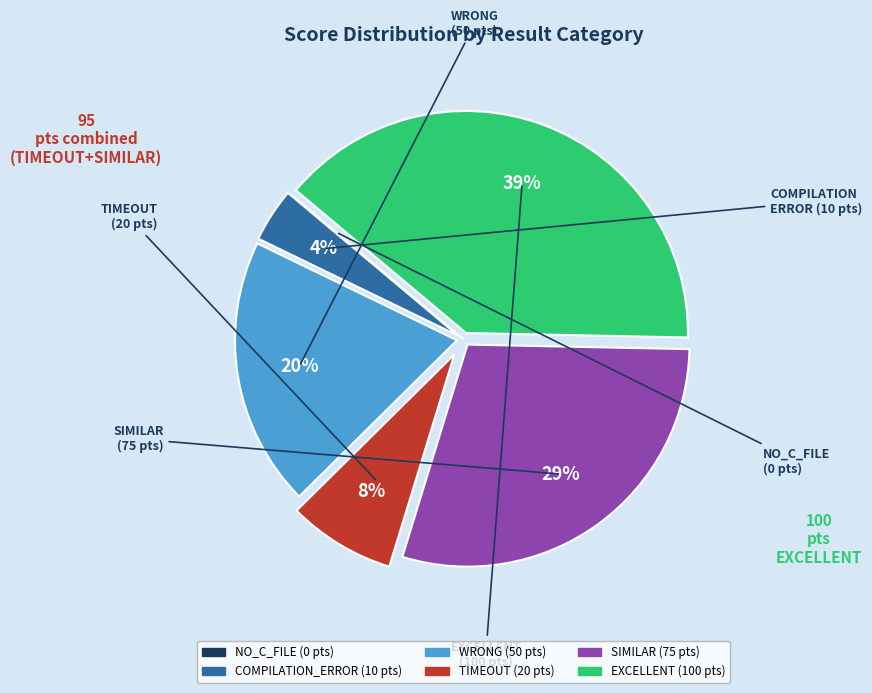

Which has a higher value, SIMILAR or EXCELLENT?

EXCELLENT